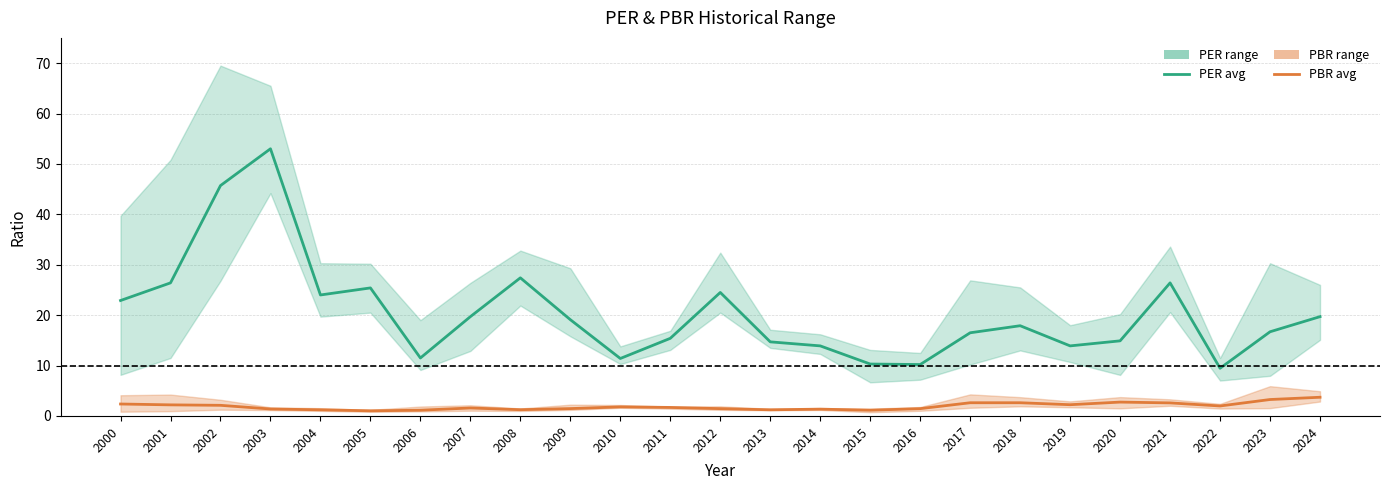

What value does the PER avg series have at 2021?

26.4